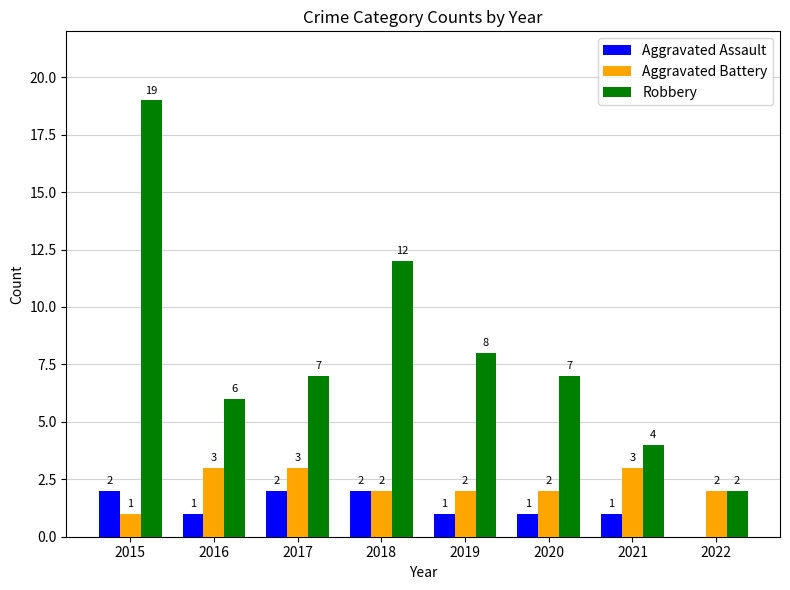

Reading left to right, transcribe all the data shown in this chart.

Aggravated Assault: 2015=2	2016=1	2017=2	2018=2	2019=1	2020=1	2021=1	2022=0
Aggravated Battery: 2015=1	2016=3	2017=3	2018=2	2019=2	2020=2	2021=3	2022=2
Robbery: 2015=19	2016=6	2017=7	2018=12	2019=8	2020=7	2021=4	2022=2